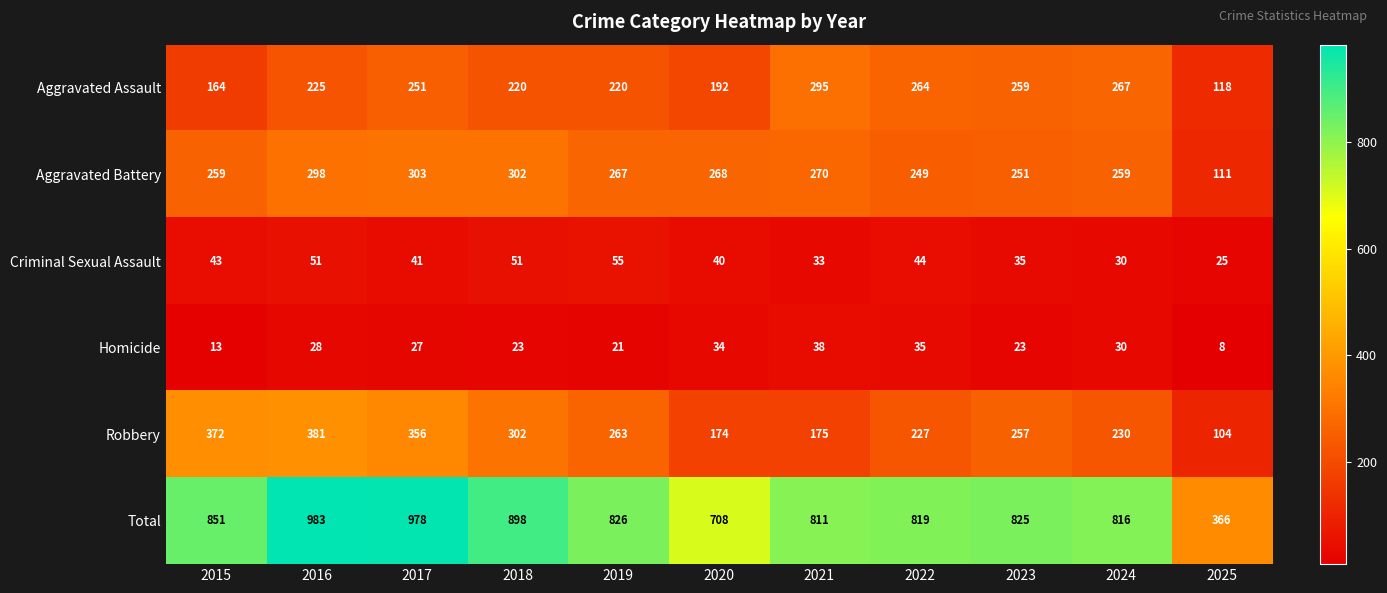

What is the total value across all series at 2018?

1796